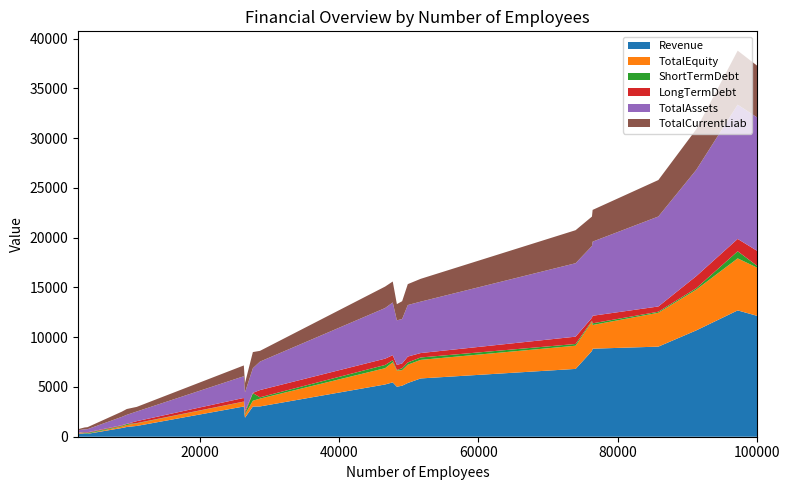

Reading left to right, transcribe all the data shown in this chart.

Revenue: 290.4	329.7	289.5	279.7	311.8	321.2	875.5	979.2	1083.4	1913.7	3037.6	3042.9	3034.6	5249.3	5458.9	5396.9	5855.4	5127.0	5020.6	6812.5	8844.3	8614.6	9051.2	10685.5	12137.7	12691.1
TotalEquity: 17.3	9.7	11.0	57.0	79.0	102.0	151.1	198.3	257.3	329.9	478.7	784.1	583.9	1635.3	2026.6	1840.4	1864.4	1561.8	1631.5	2330.9	2379.3	2939.2	3402.1	4097.1	4835.2	5226.0
ShortTermDebt: 80.3	68.2	23.8	20.3	15.2	8.1	73.3	99.5	30.9	109.1	16.7	134.8	763.5	324.9	201.4	225.0	242.3	190.7	52.7	174.1	169.5	93.5	103.1	143.1	178.8	711.8
LongTermDebt: 55.4	56.4	51.1	20.1	7.0	3.4	61.6	18.3	192.7	214.8	364.7	727.3	26.7	632.2	506.1	589.2	443.7	483.4	508.6	734.5	758.2	307.3	528.1	1210.8	1509.6	1241.3
TotalAssets: 314.5	280.0	233.4	228.1	227.1	241.8	833.6	905.5	972.0	1883.7	2179.2	2857.8	2472.2	5085.8	5293.9	5177.3	5165.1	4464.5	4479.1	7377.8	7447.3	7202.2	9038.8	10680.8	13400.3	13484.4
TotalCurrentLiab: 201.4	186.5	147.4	134.3	134.6	130.2	521.7	583.3	462.1	934.0	1084.7	1079.8	1622.2	2155.0	2105.3	2100.6	2291.5	1787.2	1628.1	3317.7	3187.6	2959.9	3663.2	4077.6	5195.1	5430.9